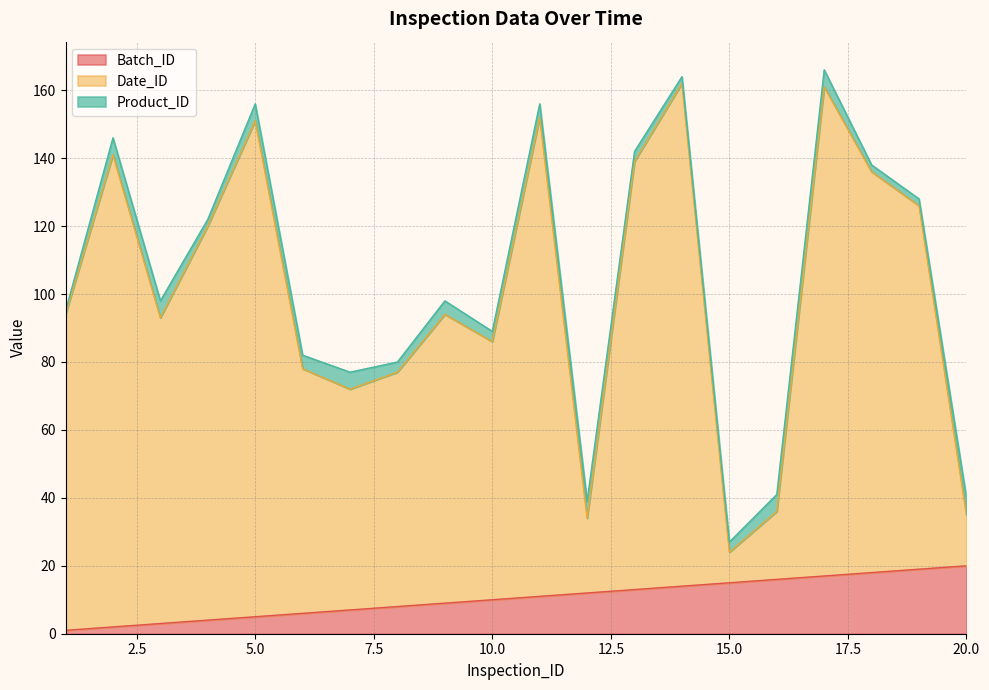

What is the sum of all Batch_ID values?

210